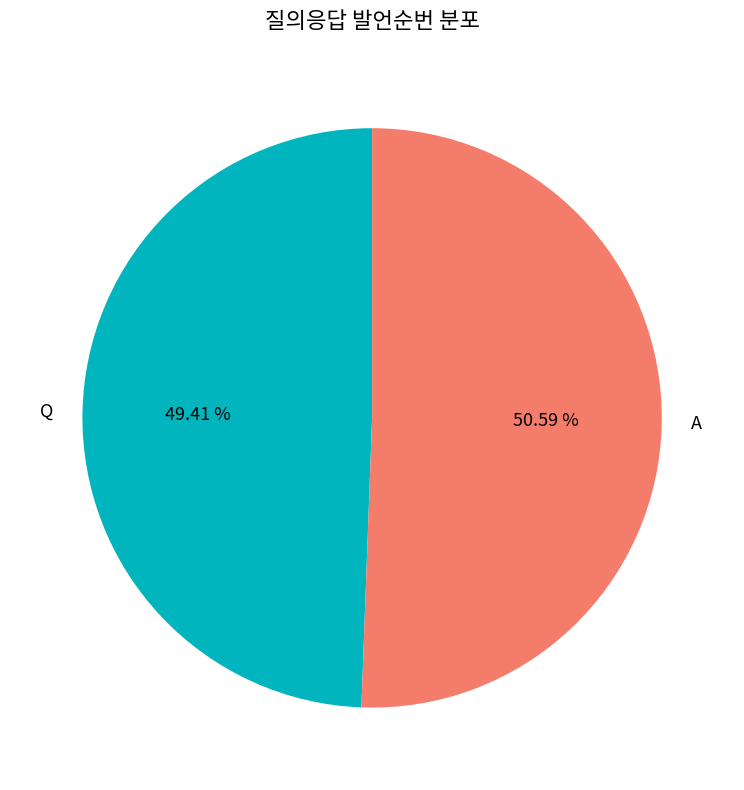

Which category has the biggest portion of the pie?

A